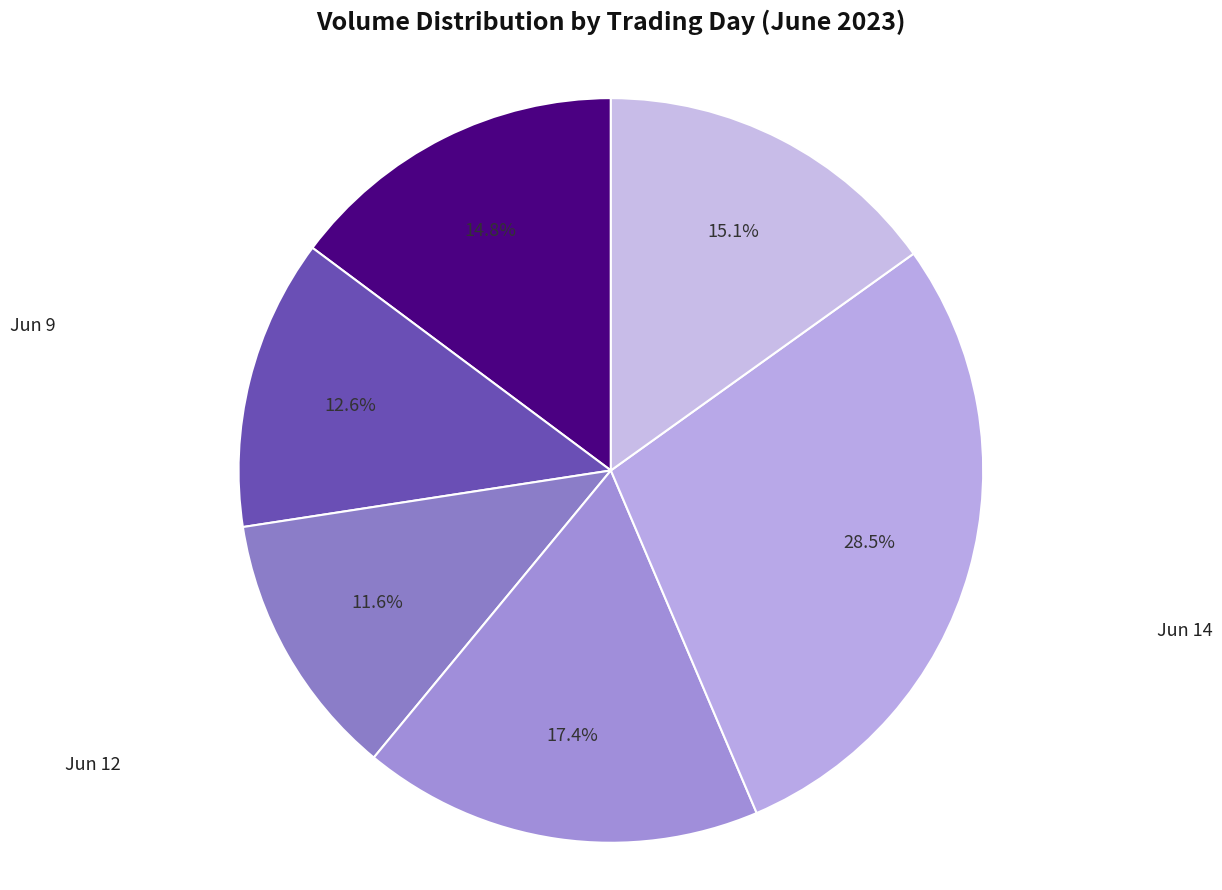

What is the smallest slice in the pie chart?

Jun 12